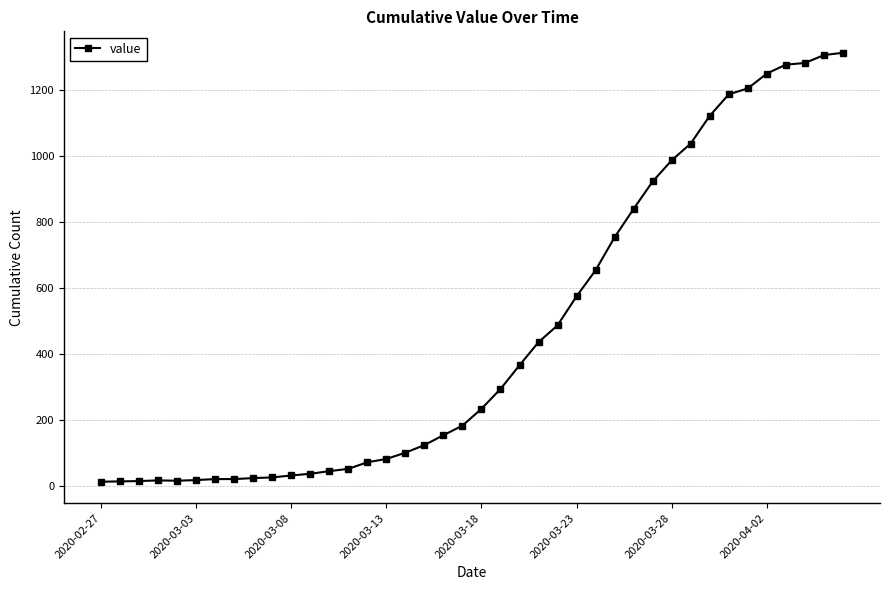

How many distinct data groups are displayed?

1